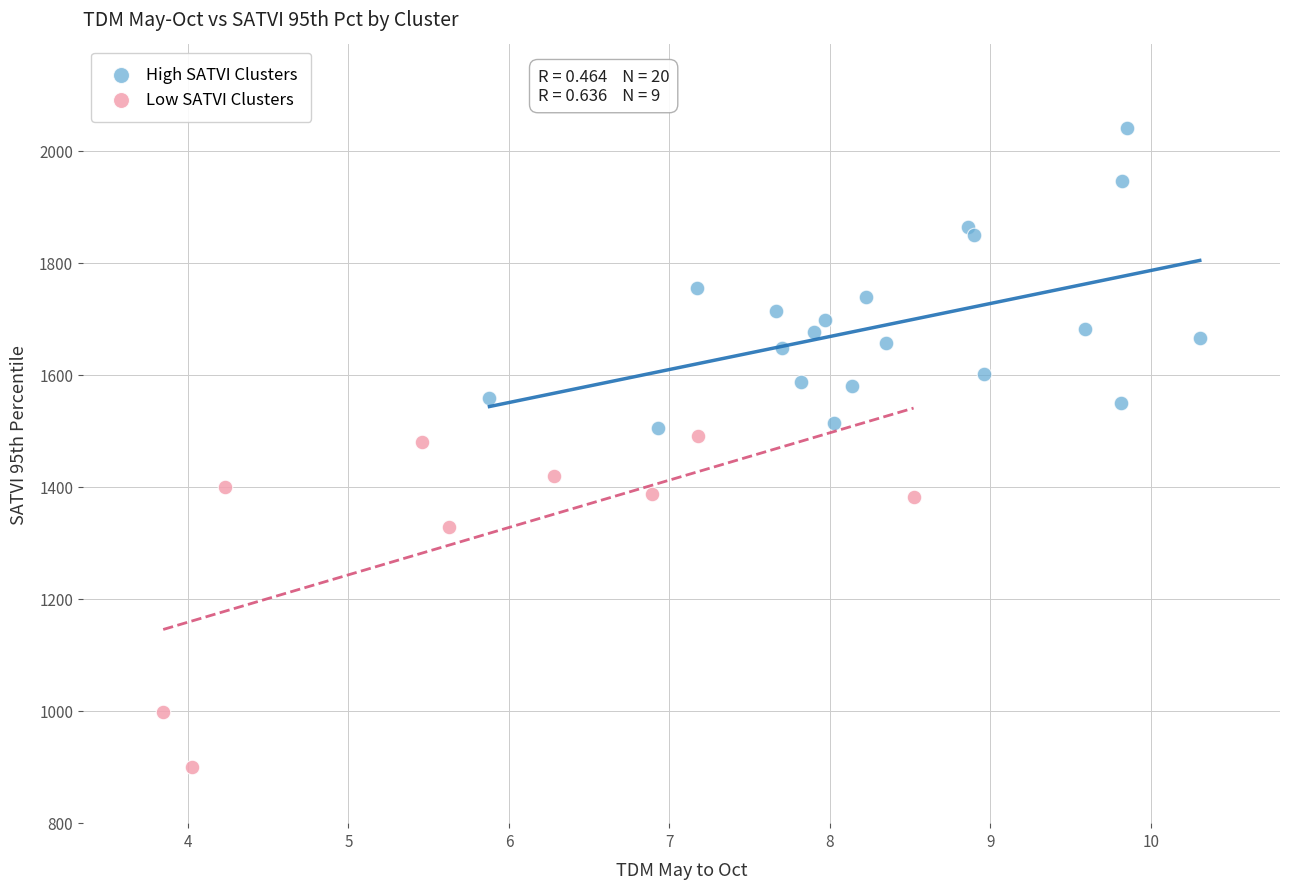

Which series reaches the maximum Y coordinate?

High SATVI Clusters